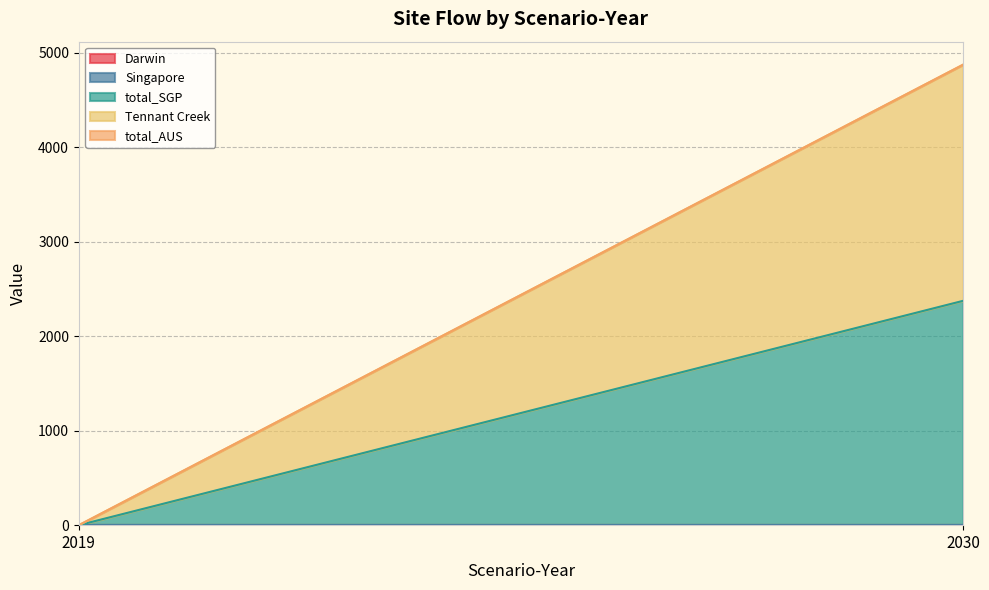

How many positive values does the total_SGP series have?

1